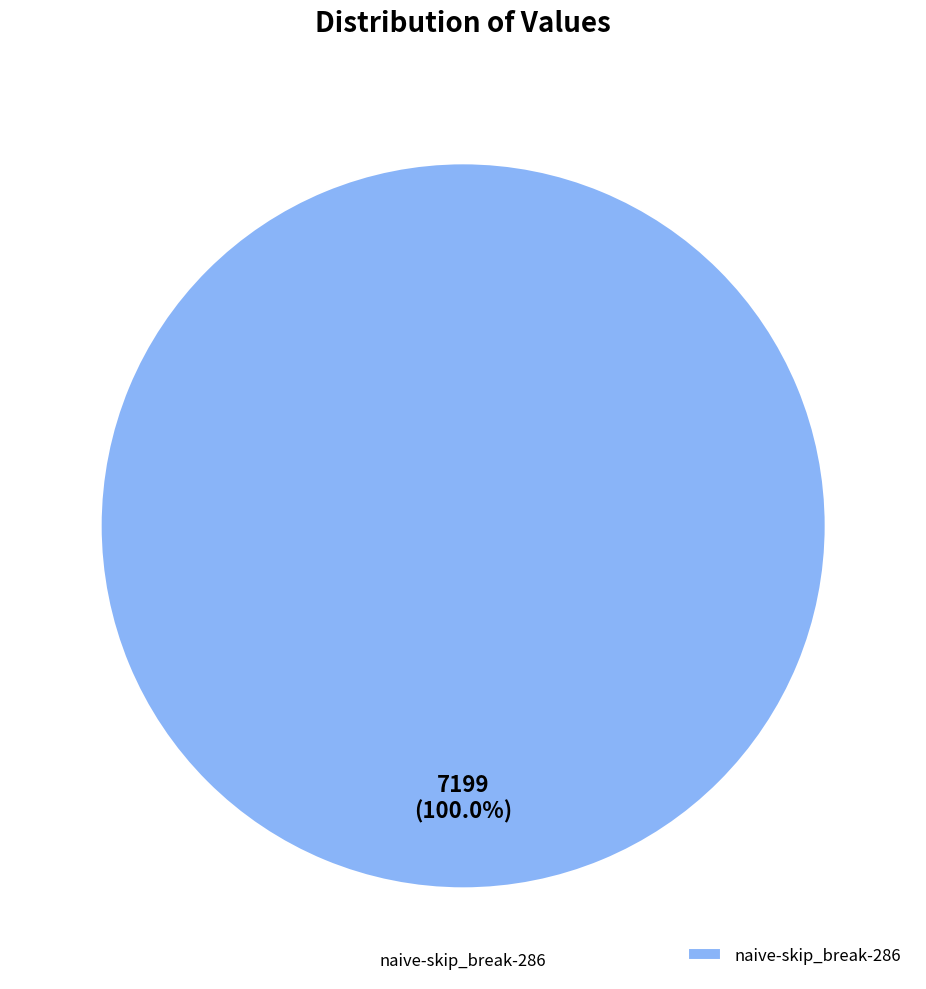

Does naive-skip_break-286 account for over 50% of the chart?

Yes